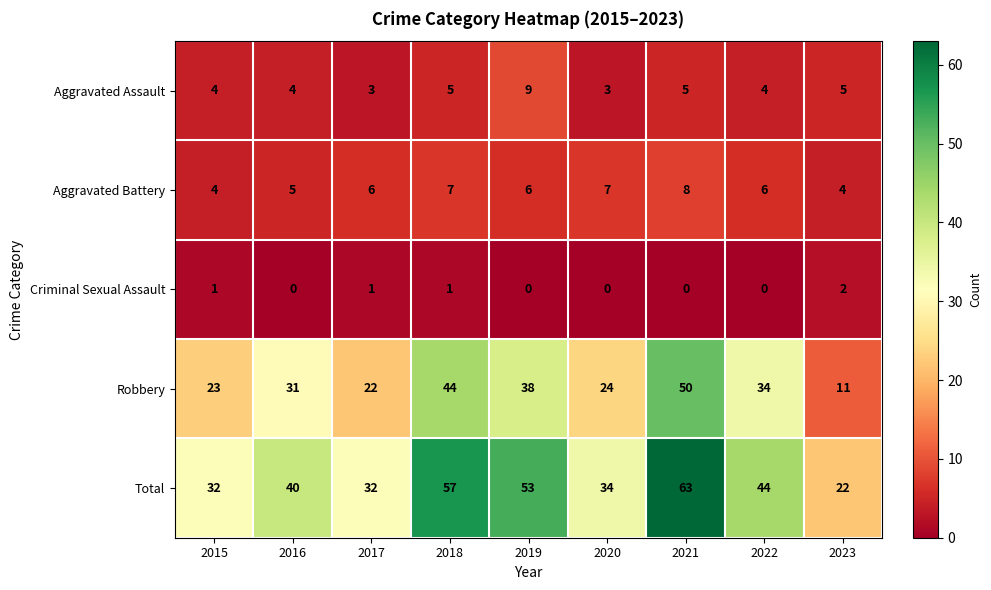

Which series has the largest total across all categories?

Total